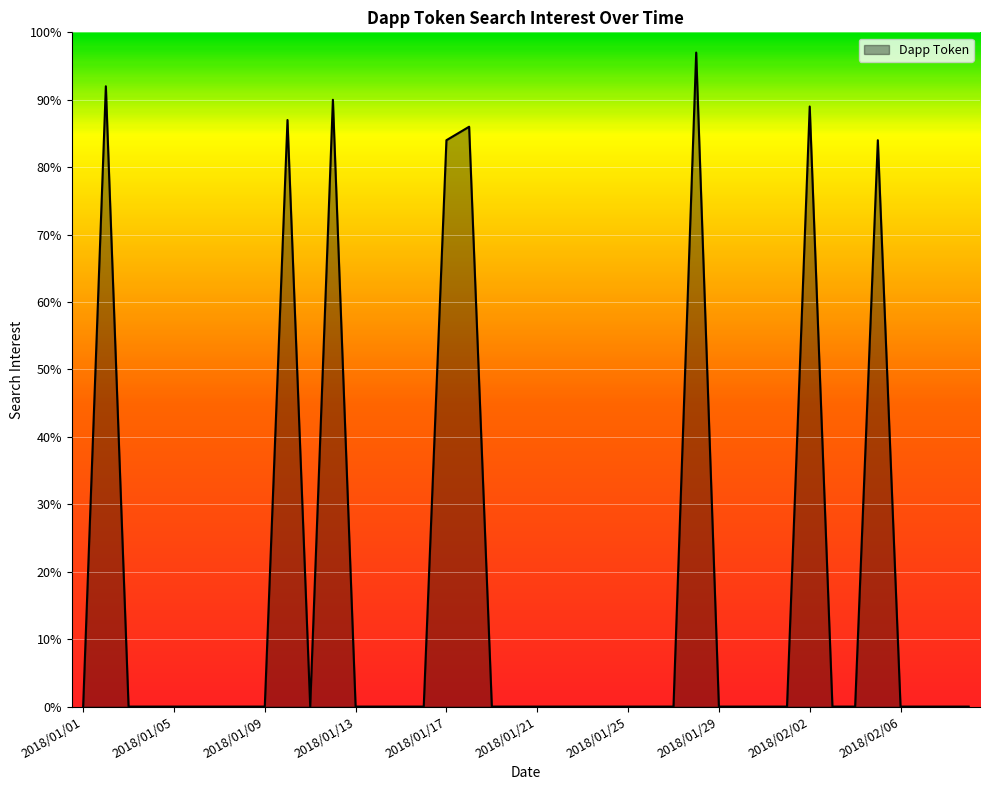

What is the difference between the maximum and minimum values?

97